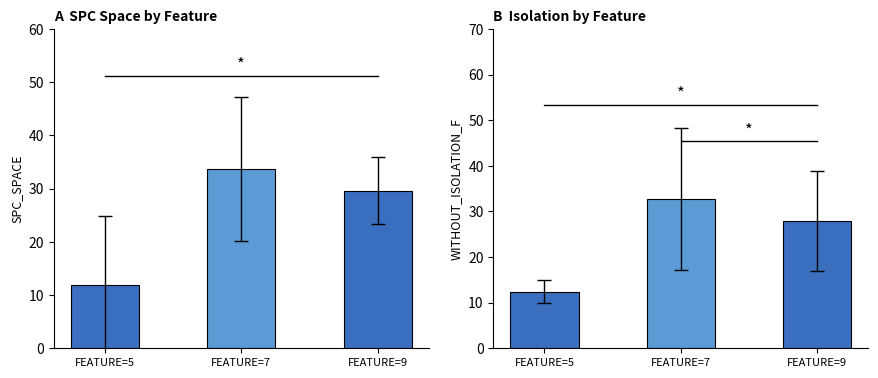

At which label is WITHOUT_ISOLATION_F closest to 22?

FEATURE=9